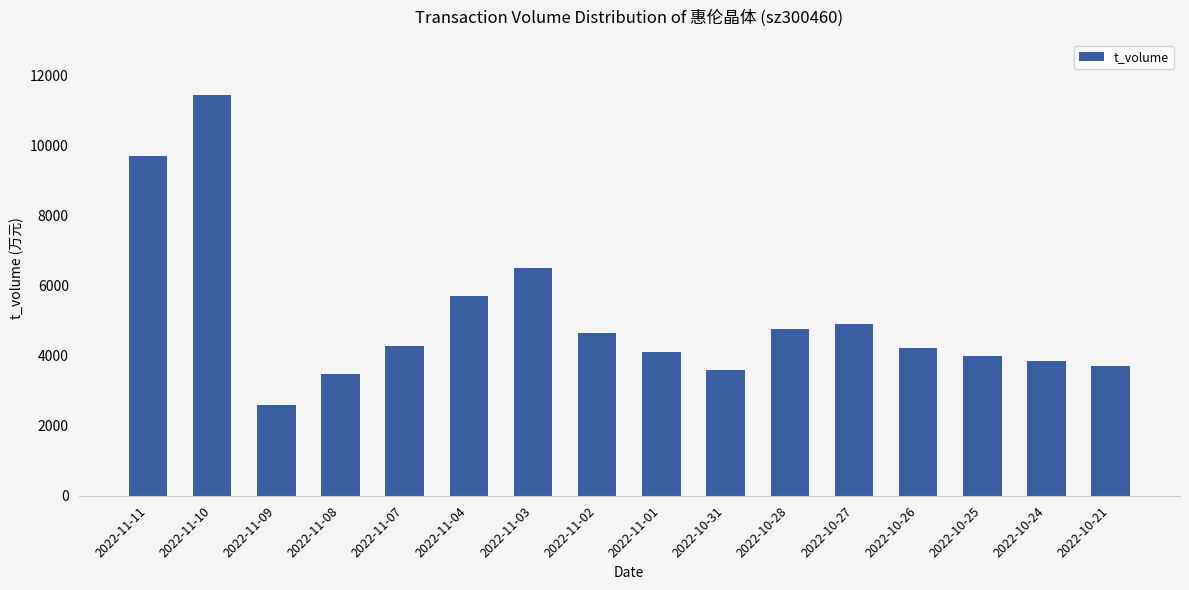

What is the sum of the values at 2022-10-26 and 2022-10-24?

8049